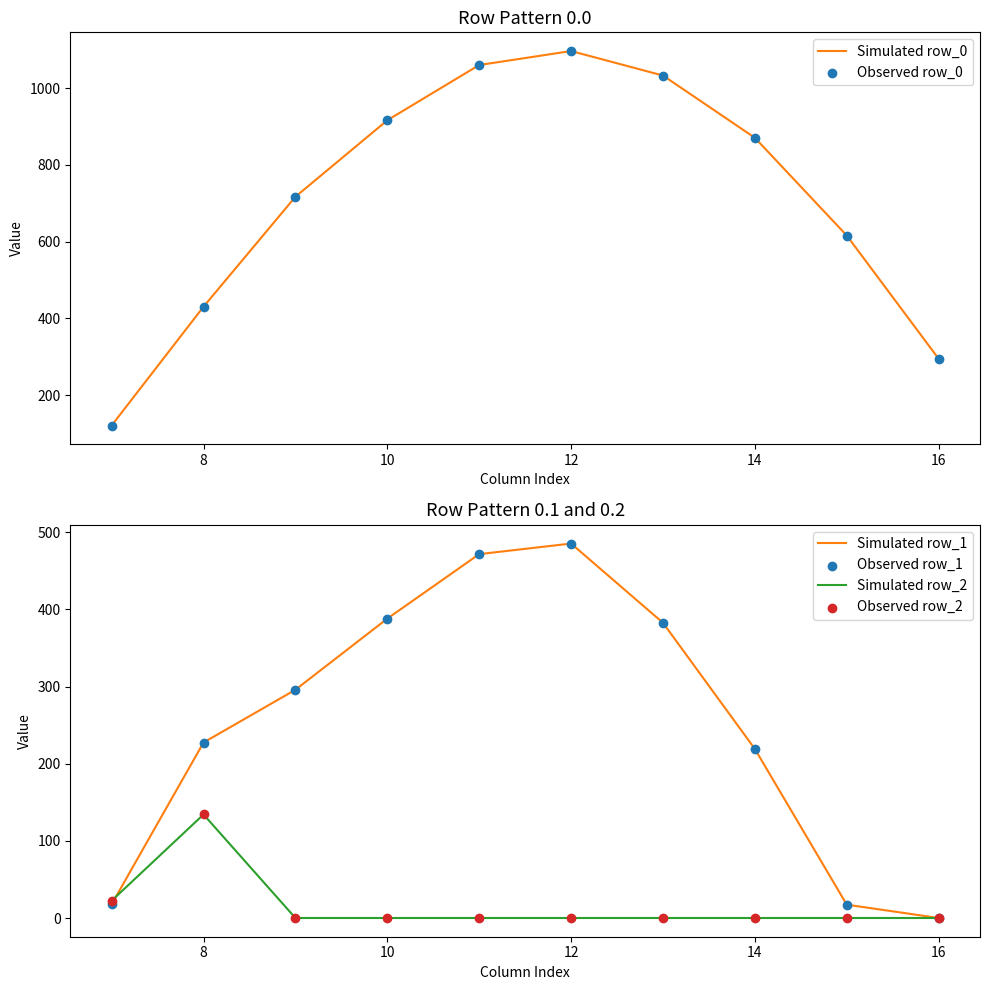

What are all the series names shown in the legend?

Simulated row_0, Observed row_0, Simulated row_1, Simulated row_2, Observed row_1, Observed row_2